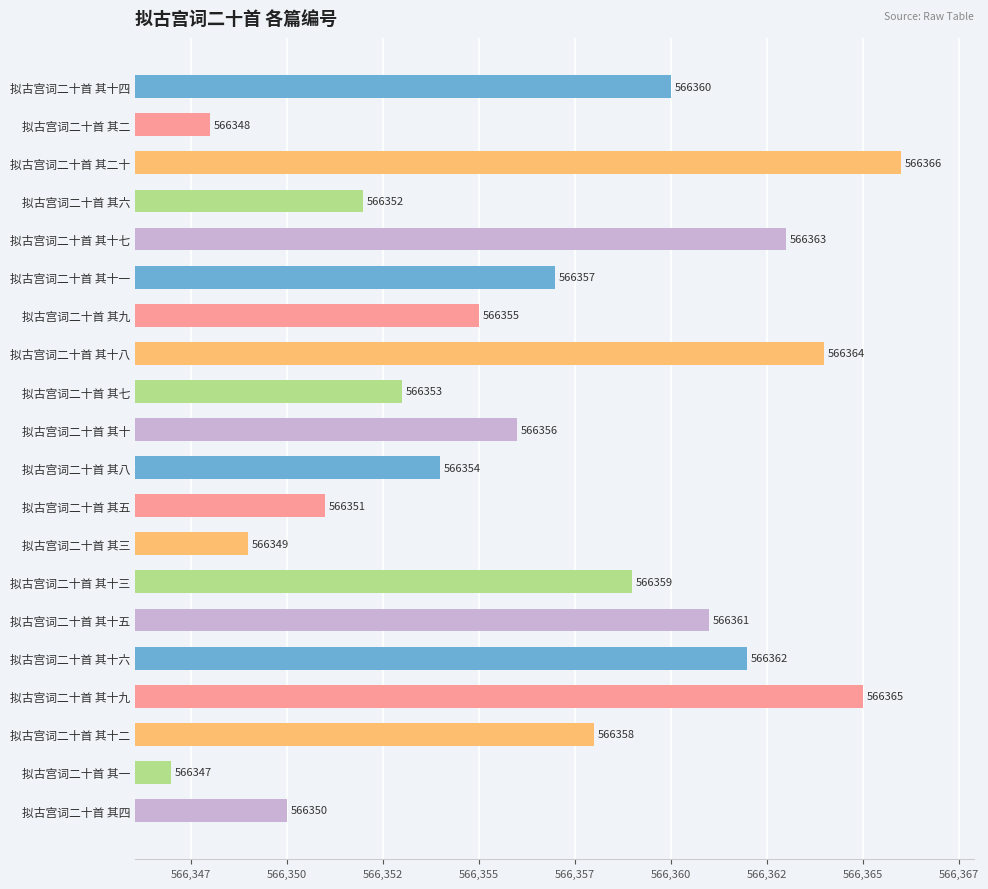

Which label corresponds to the smallest value in the chart?

拟古宫词二十首 其一